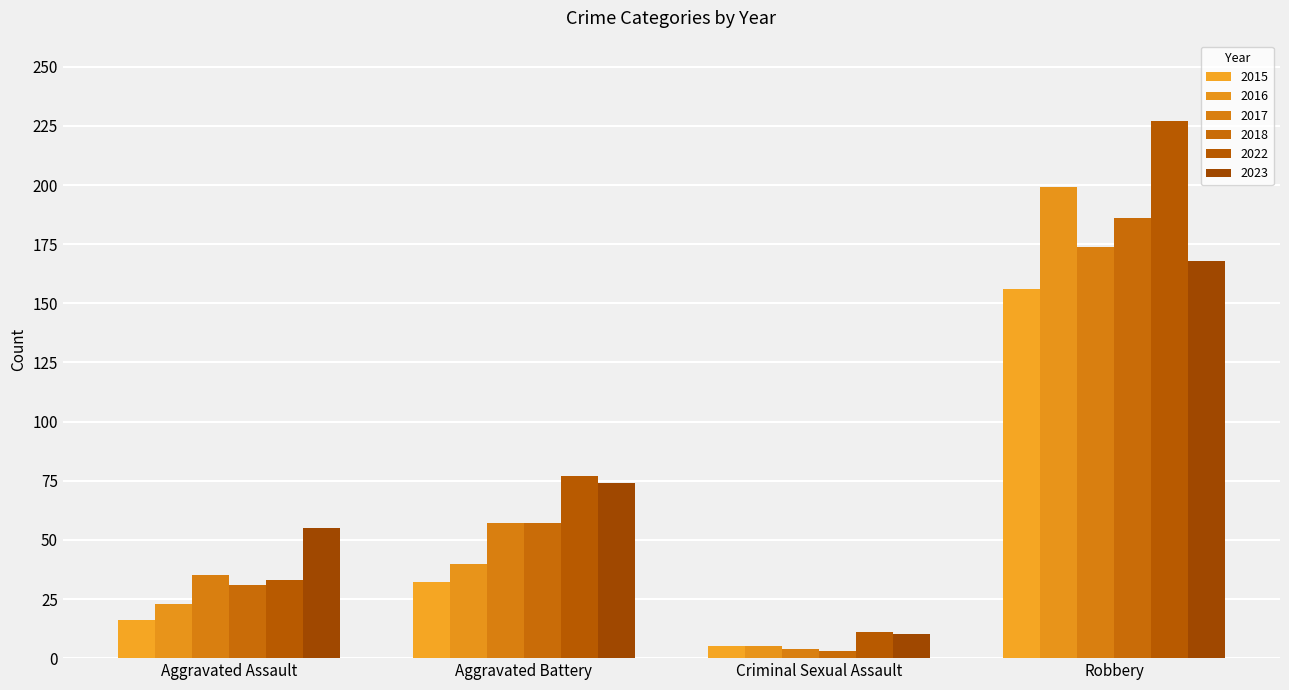

What is the average value of the 2017 series?

68